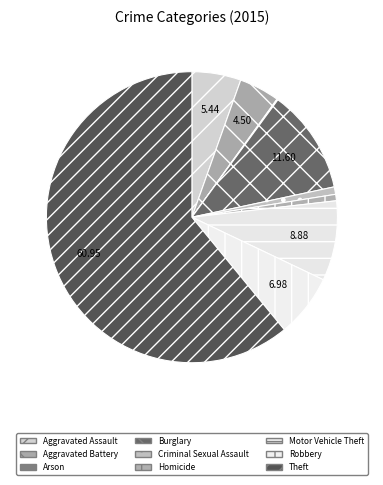

True or false: Arson accounts for 13% of the total.

False